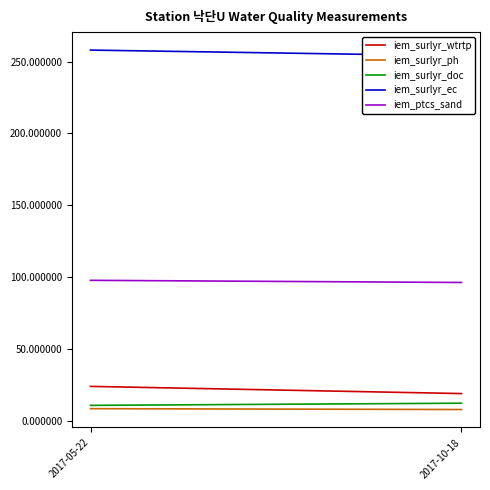

Reading left to right, what are all the values shown in this chart?

iem_surlyr_wtrtp: 24.0	19.0
iem_surlyr_ph: 8.5	7.9
iem_surlyr_doc: 10.8	12.3
iem_surlyr_ec: 258.0	254.0
iem_ptcs_sand: 97.8	96.3